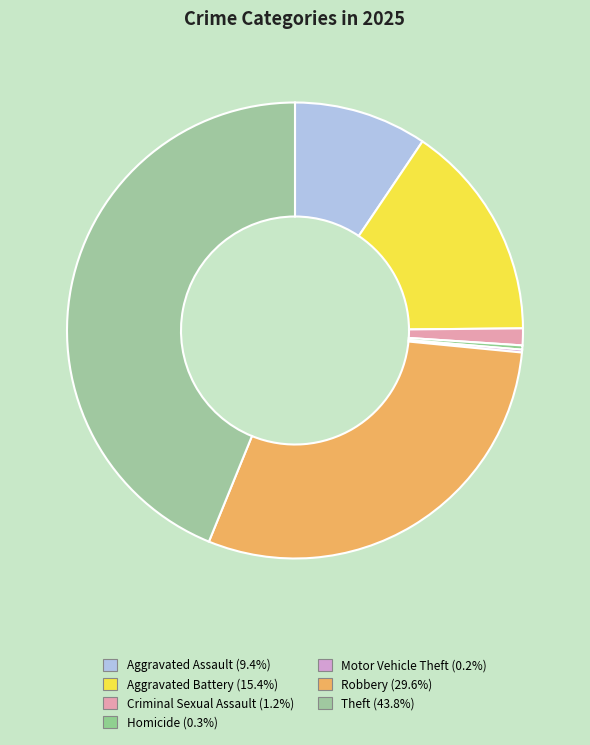

How many segments does this pie chart have?

7